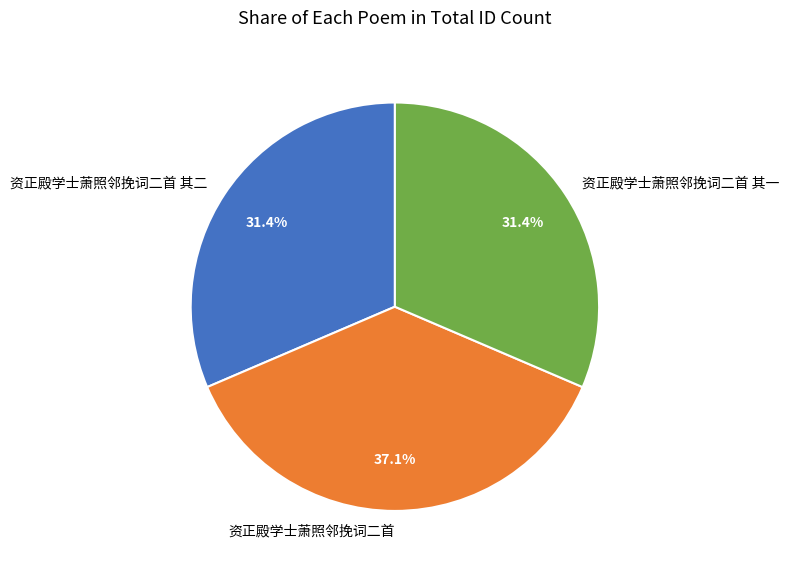

To the nearest percent, what is the difference between the largest and smallest slice percentages?

6%